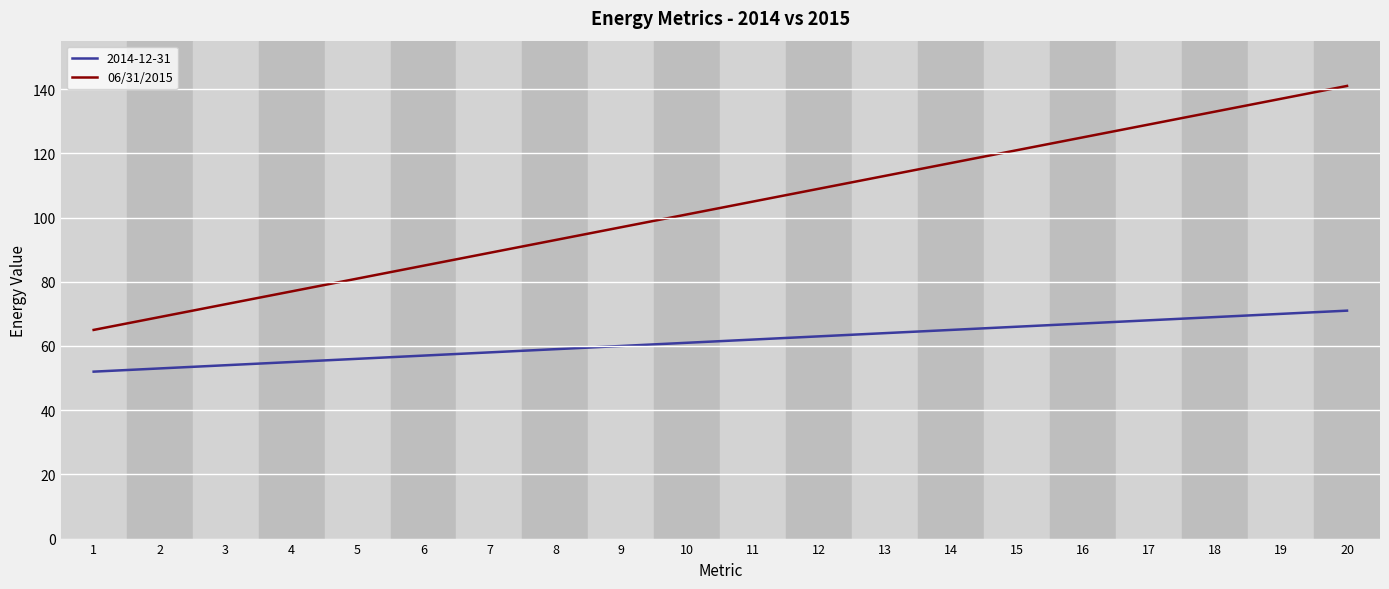

List the series in order of their overall mean, highest first.

06/31/2015, 2014-12-31